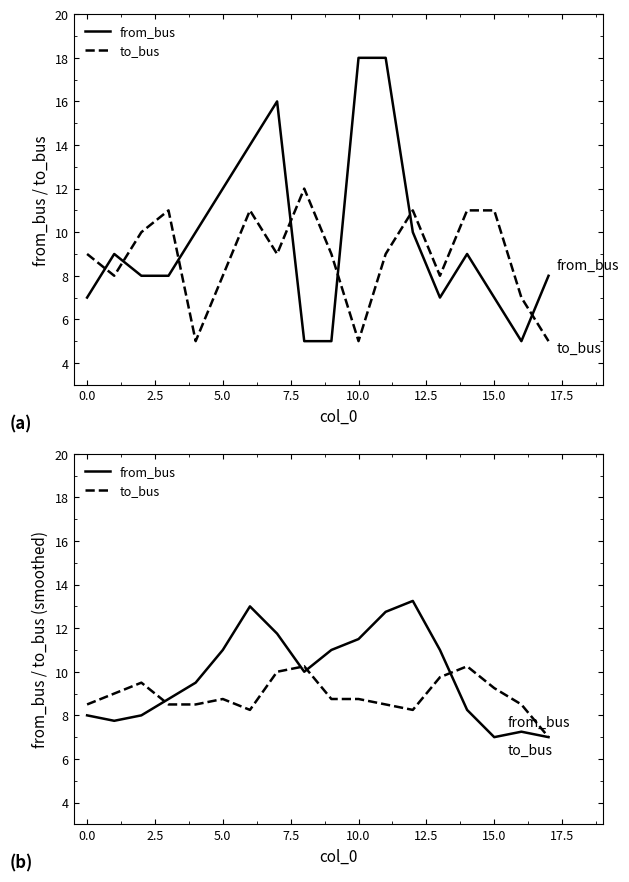

What is the label of the 3rd point from the right?

15